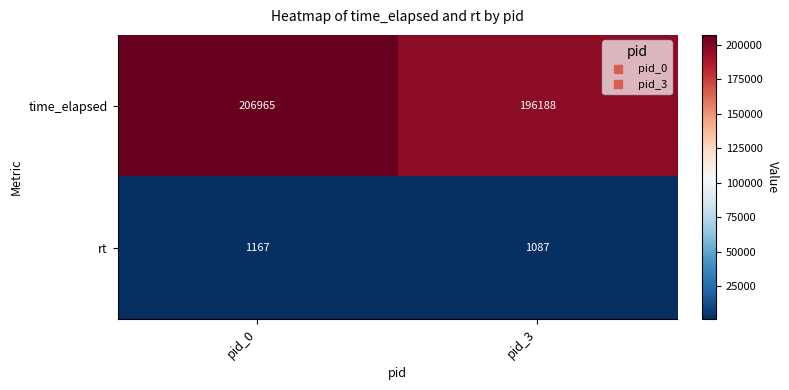

The rt series shows 581 at pid_3. True or false?

False